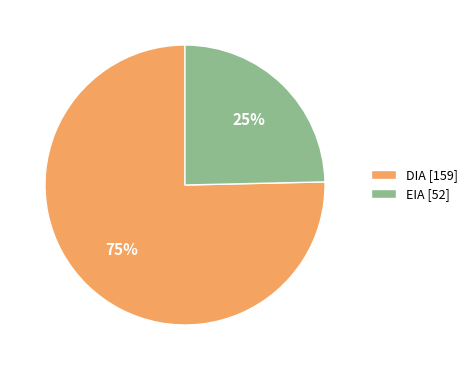

How many slices are in this pie chart?

2